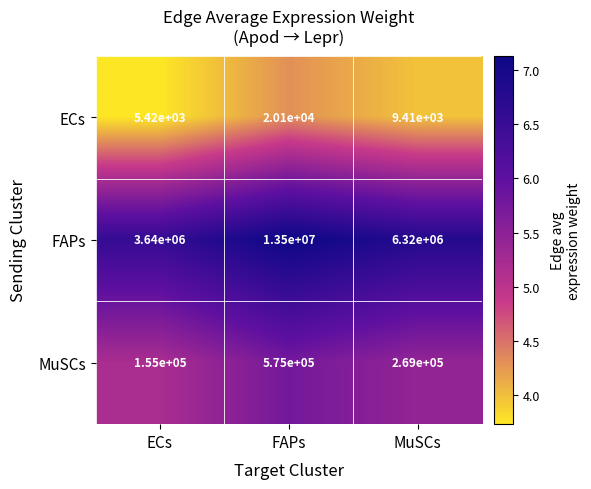

What is the difference between the ECs values at ECs and FAPs?

14680